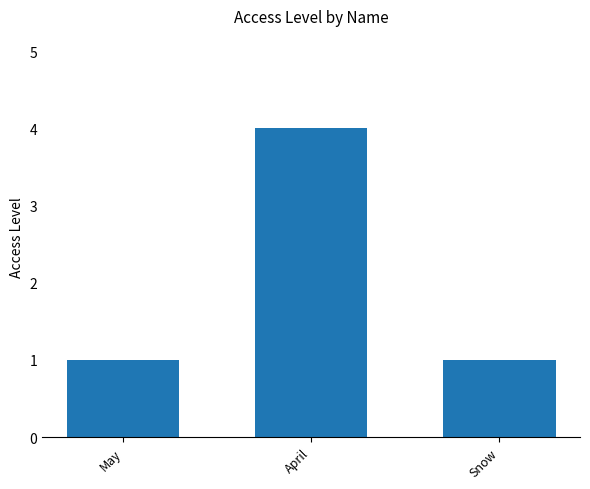

Reading right to left, transcribe all the data shown in this chart.

Snow=1	April=4	May=1